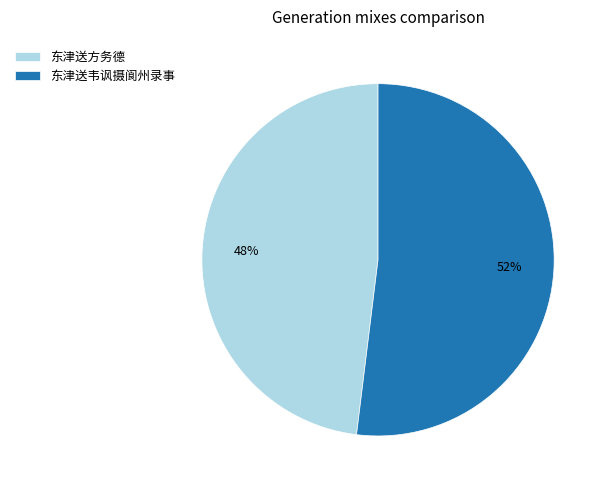

What is the majority slice?

东津送韦讽摄阆州录事